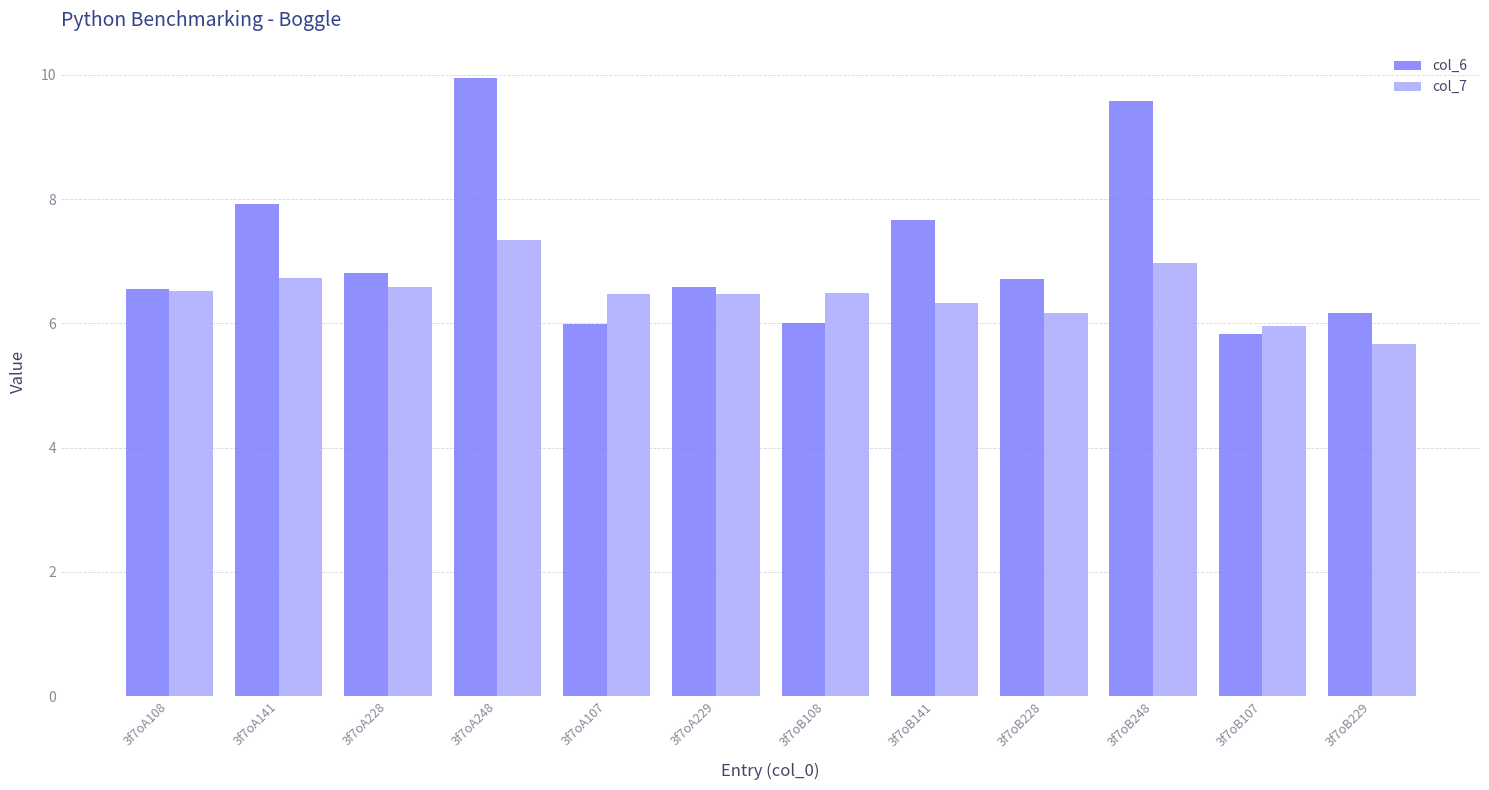

Are the bars grouped side by side (vs. stacked)?

Yes